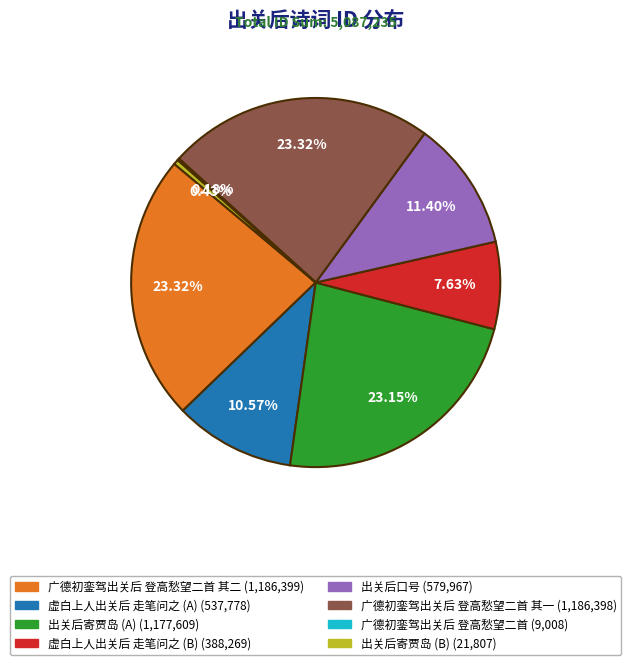

Does any single category account for the majority?

No